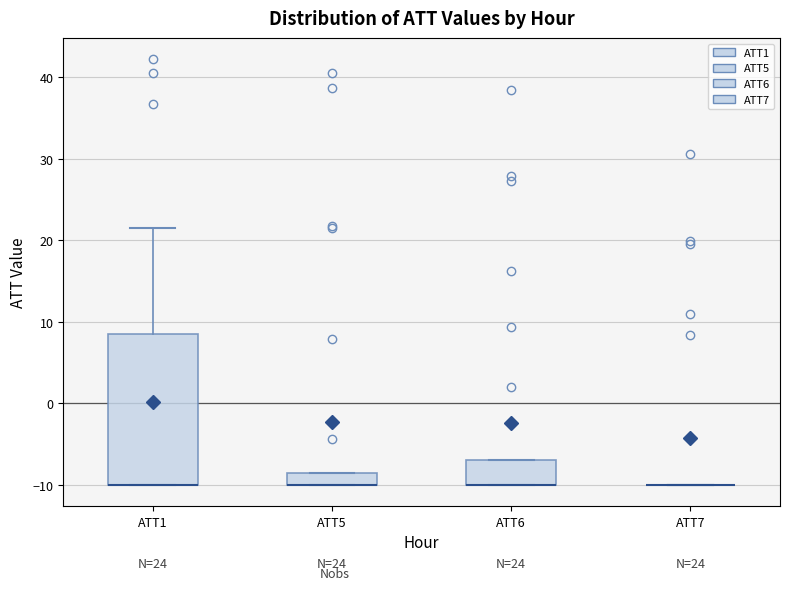

Comparing the boxes themselves (not the whiskers), which one is the tallest?

ATT1